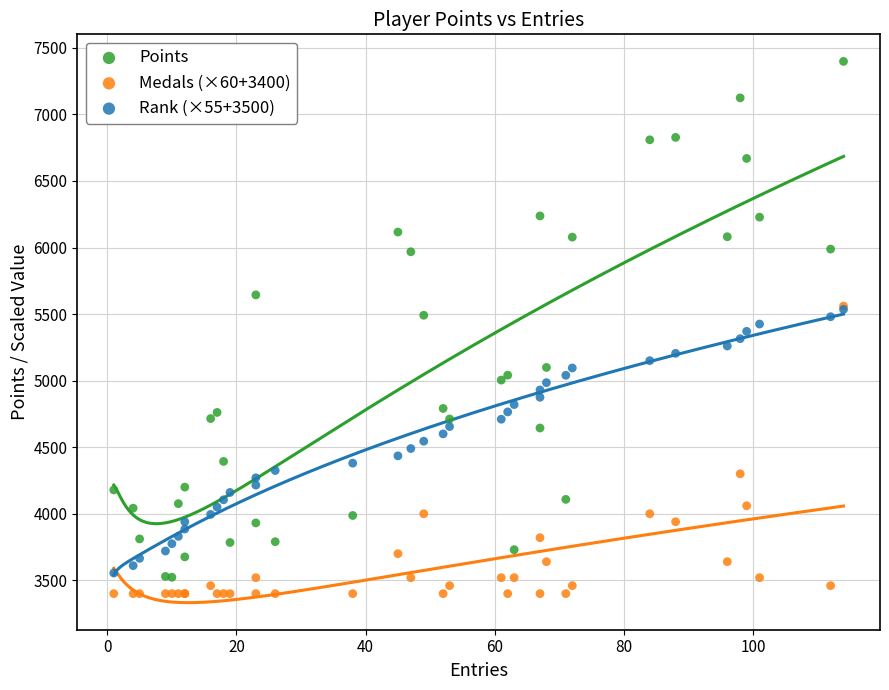

Which series has the widest spread of Y values?

Points